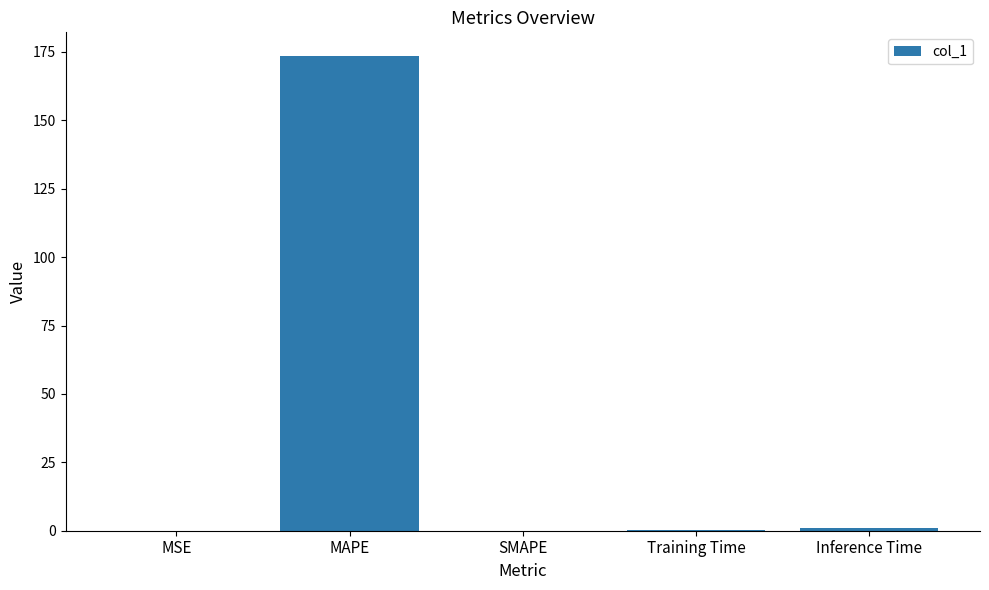

What is the sum of the values at Training Time and MAPE?

173.7